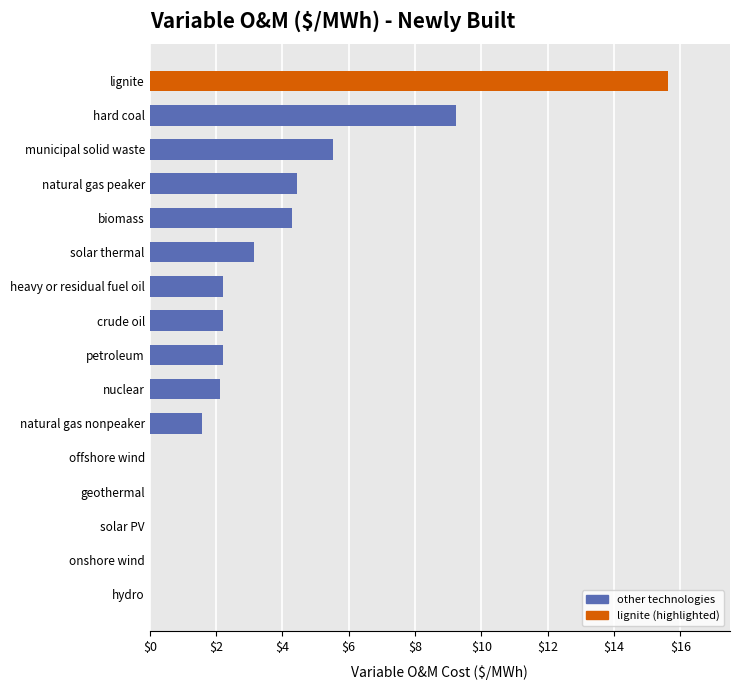

At which category does the chart reach its peak across all series?

lignite